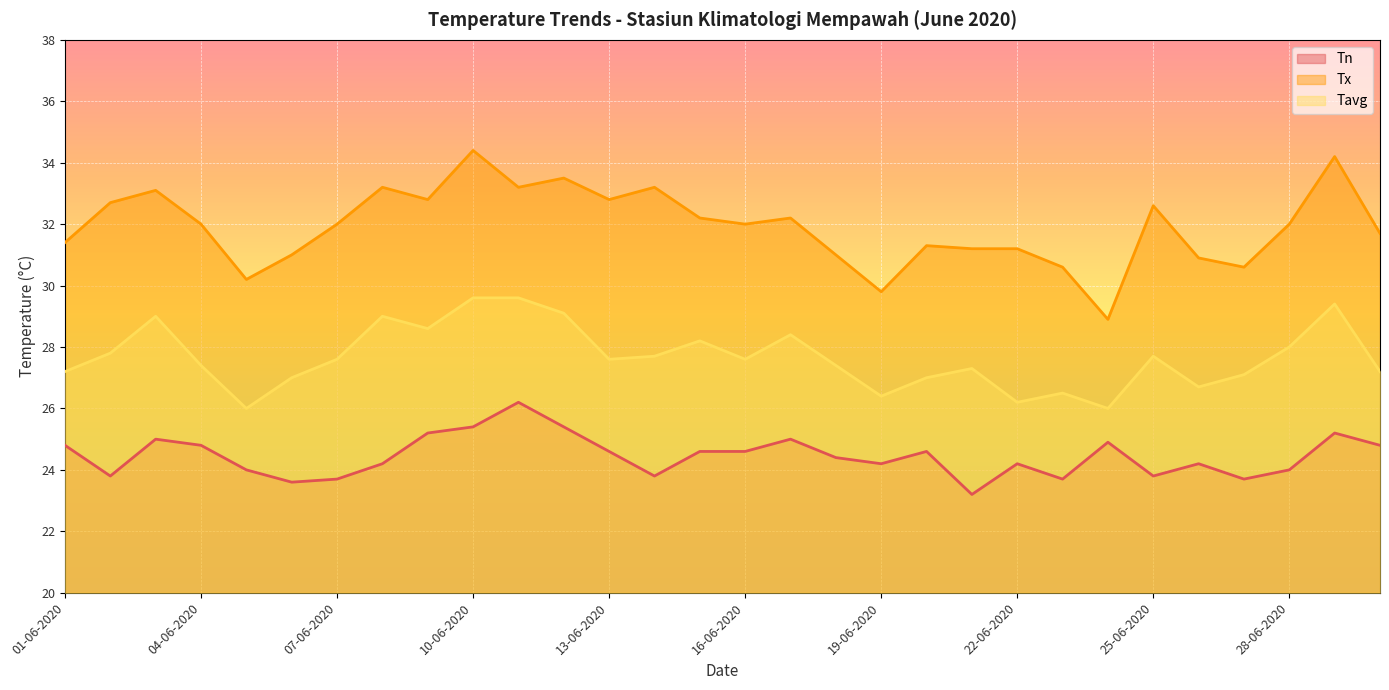

What is the label of the 5th point from the left?

05-06-2020